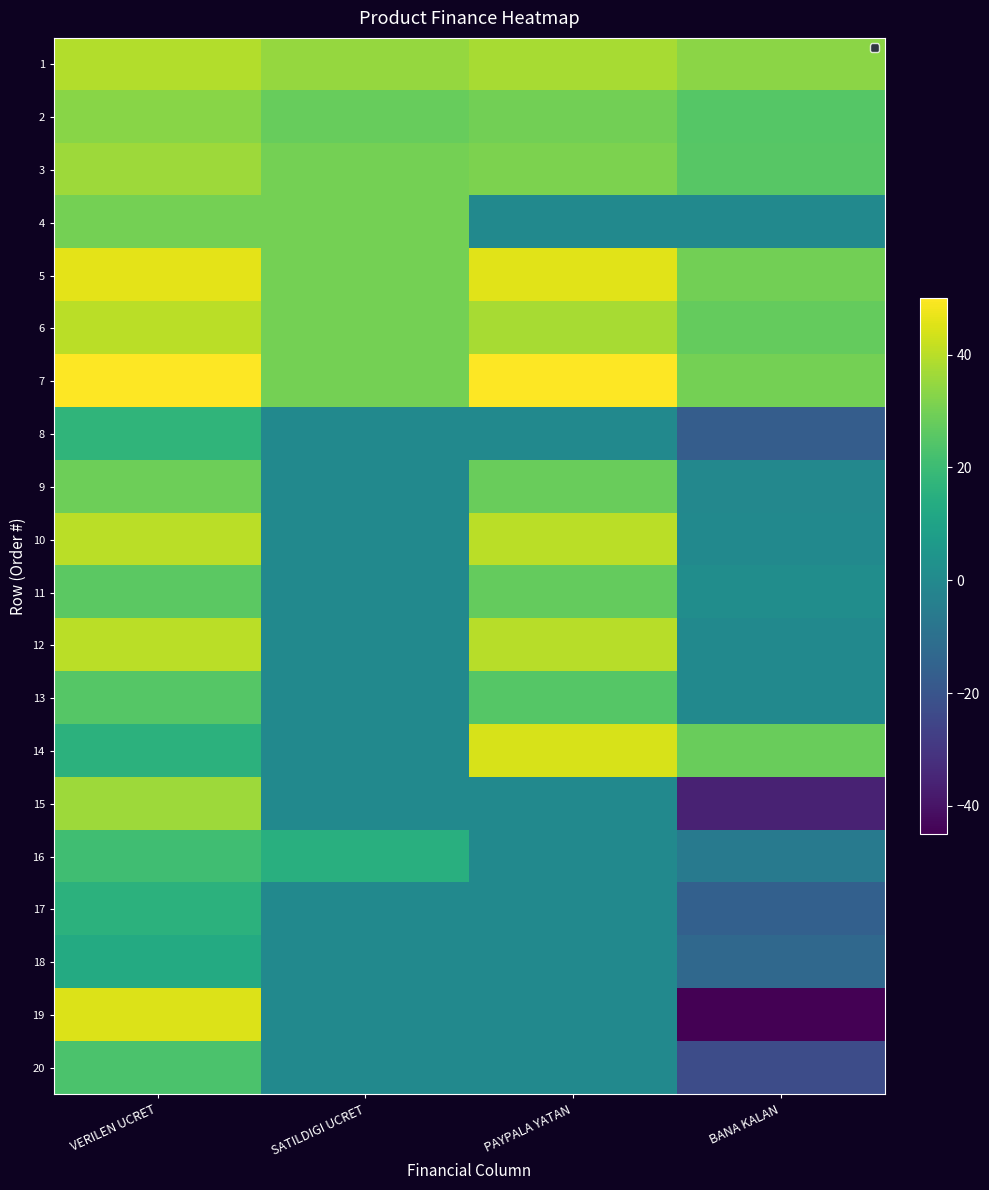

Which series has the largest total across all categories?

7